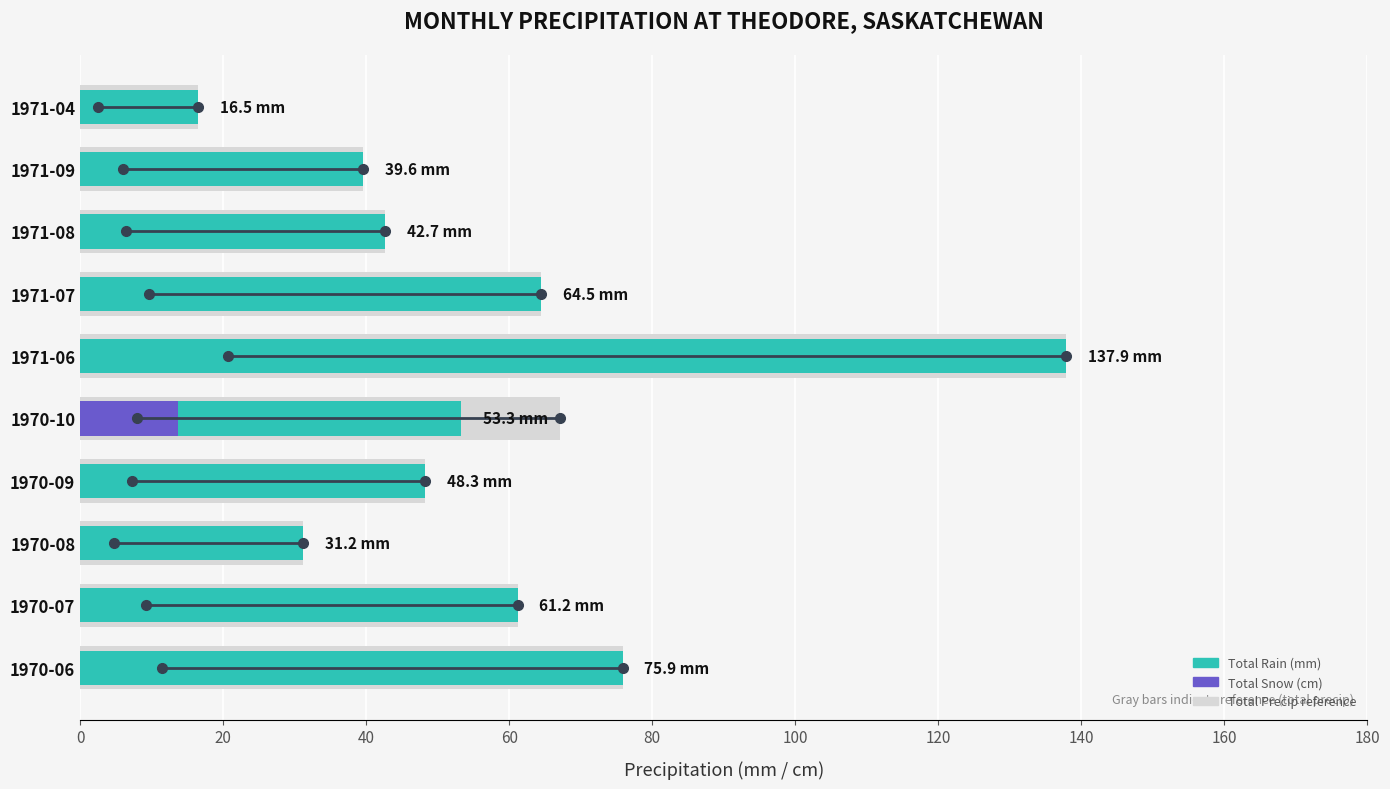

Rank the series by their maximum value, from lowest to highest.

Total Snow (cm), Total Rain (mm)